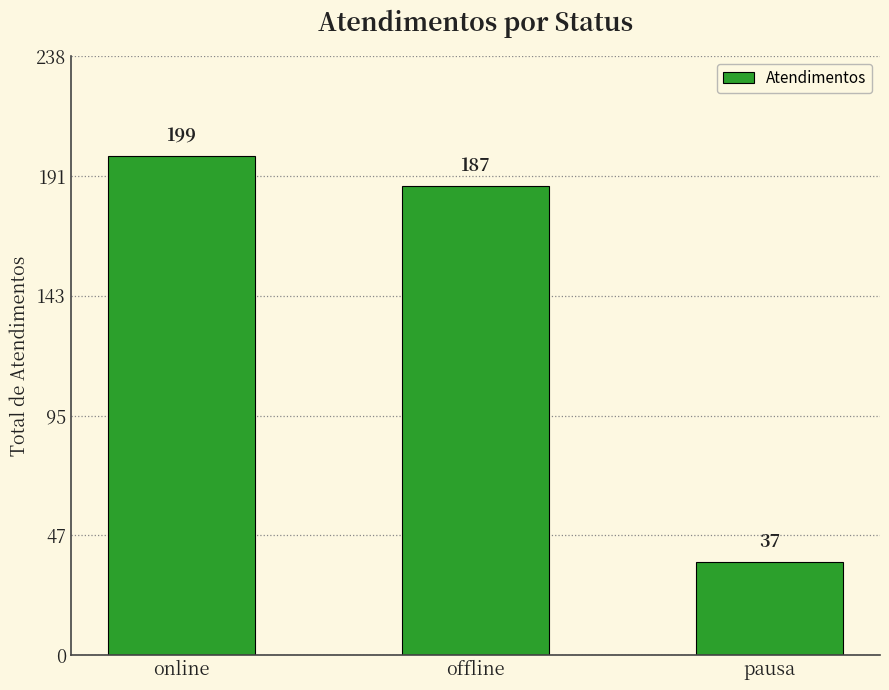

What is the minimum value shown in the chart?

37